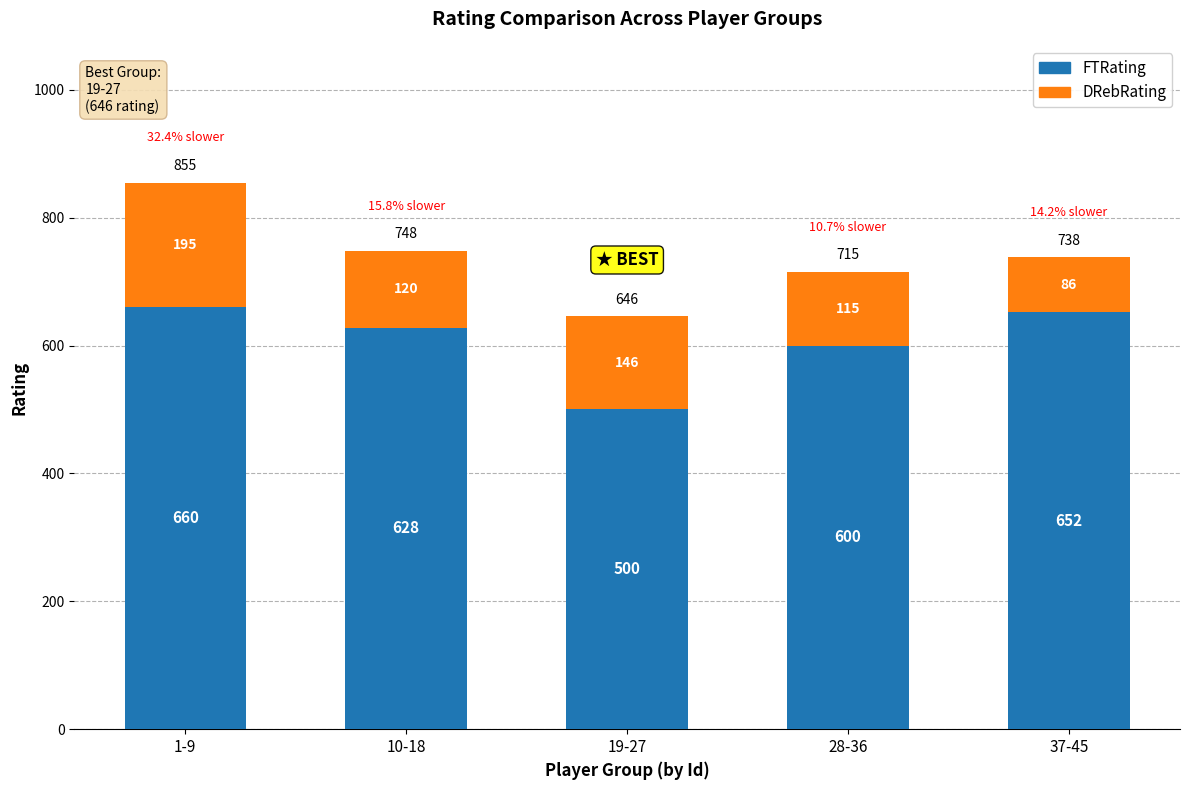

What is the sum of the FTRating values at 1-9 and 37-45?

1312